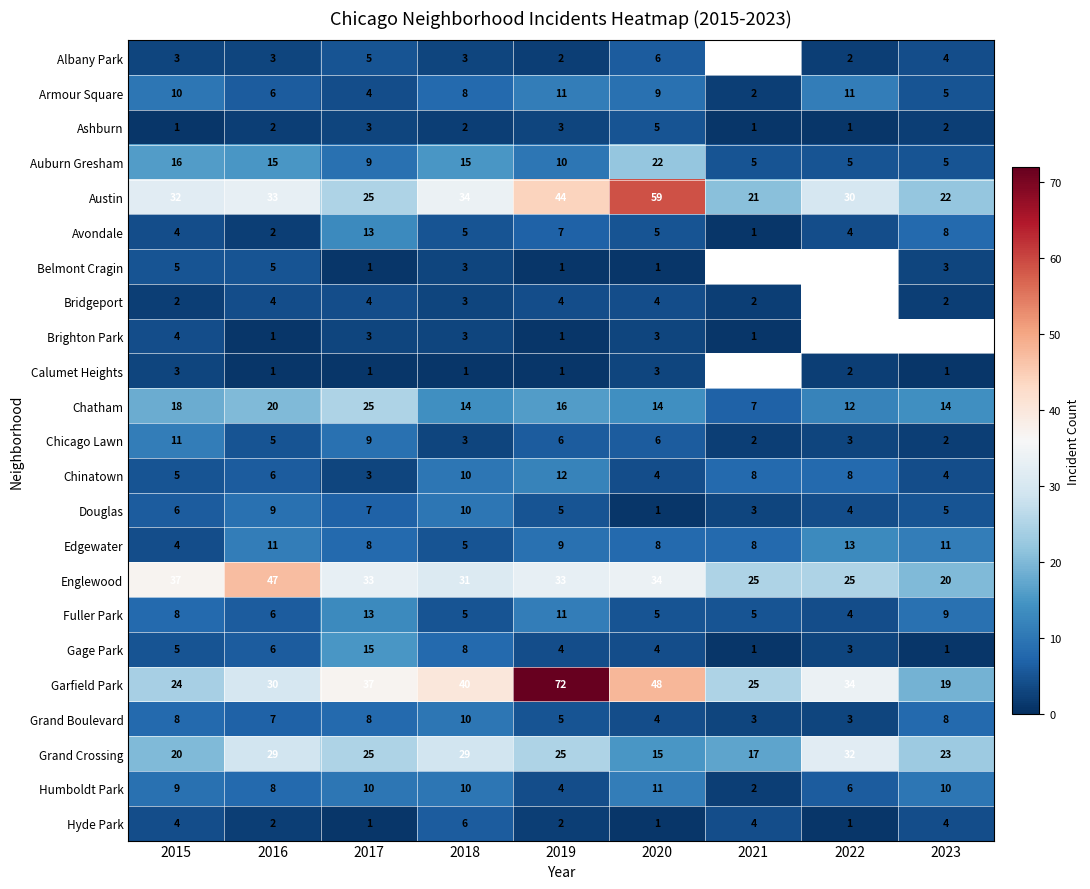

Is it true that Edgewater equals 12.5 at 2017?

False